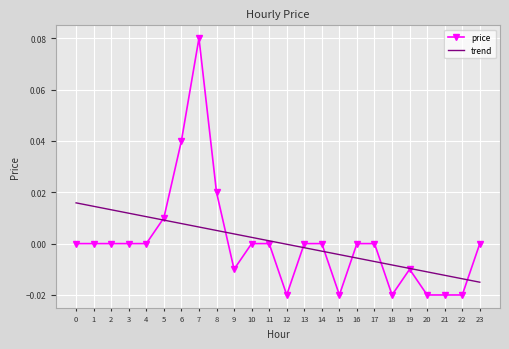

Rank the series at 0 from lowest to highest value.

price, trend